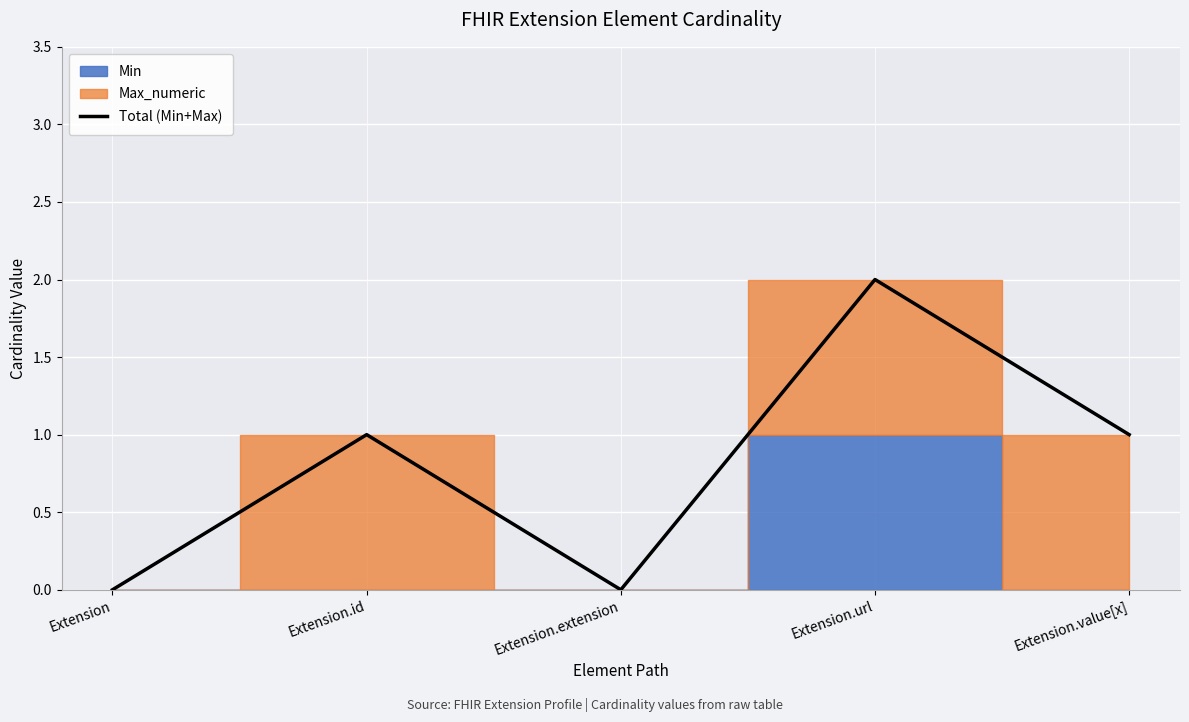

Where does the data first go above 1?

Extension.url